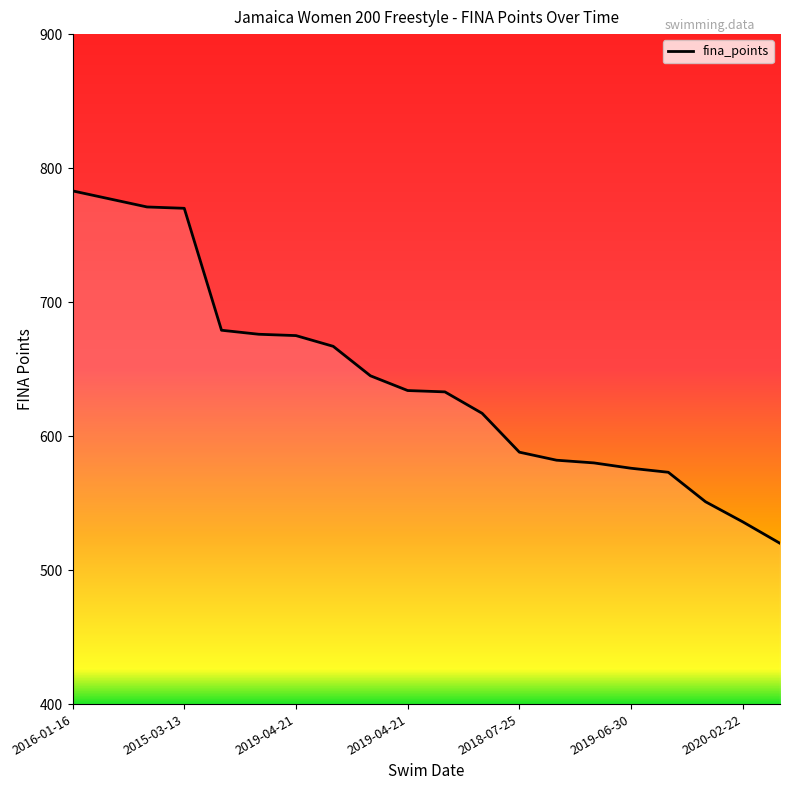

What is the sum of all values?

12833